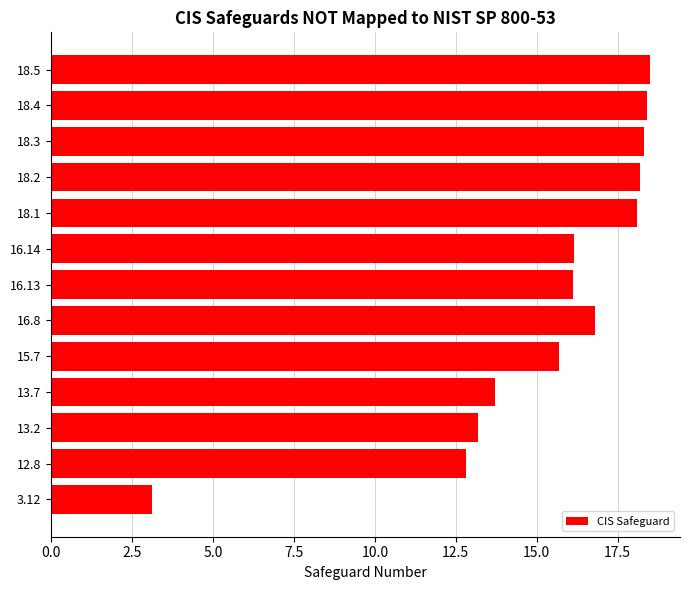

Is it true that the value at 16.8 is 26.5?

False